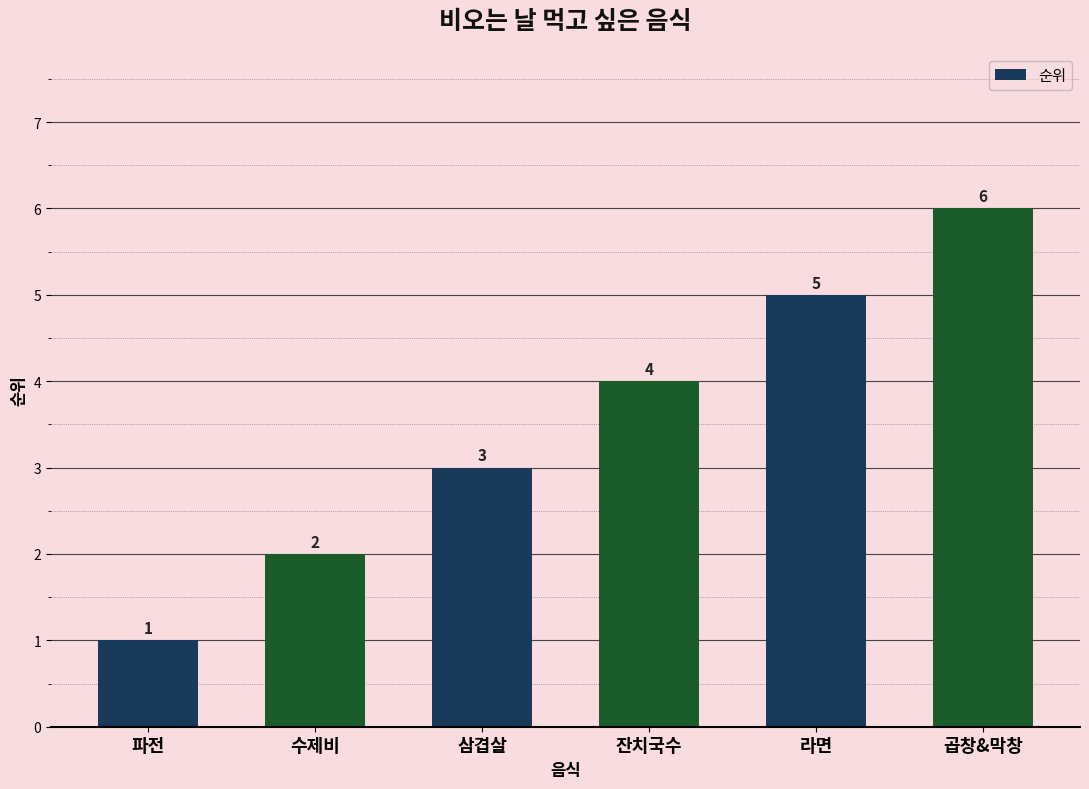

At which label is the value closest to 3?

삼겹살